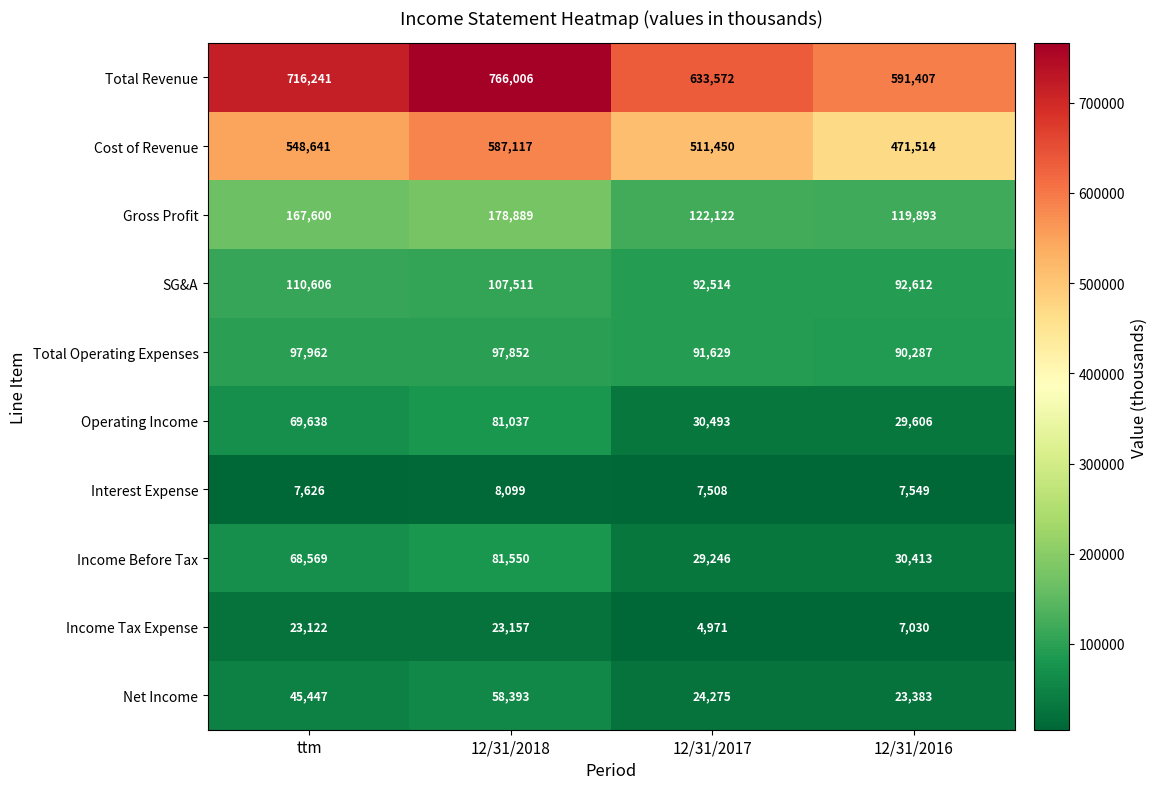

Read the Operating Income value at 12/31/2016, to the nearest 50.

29600